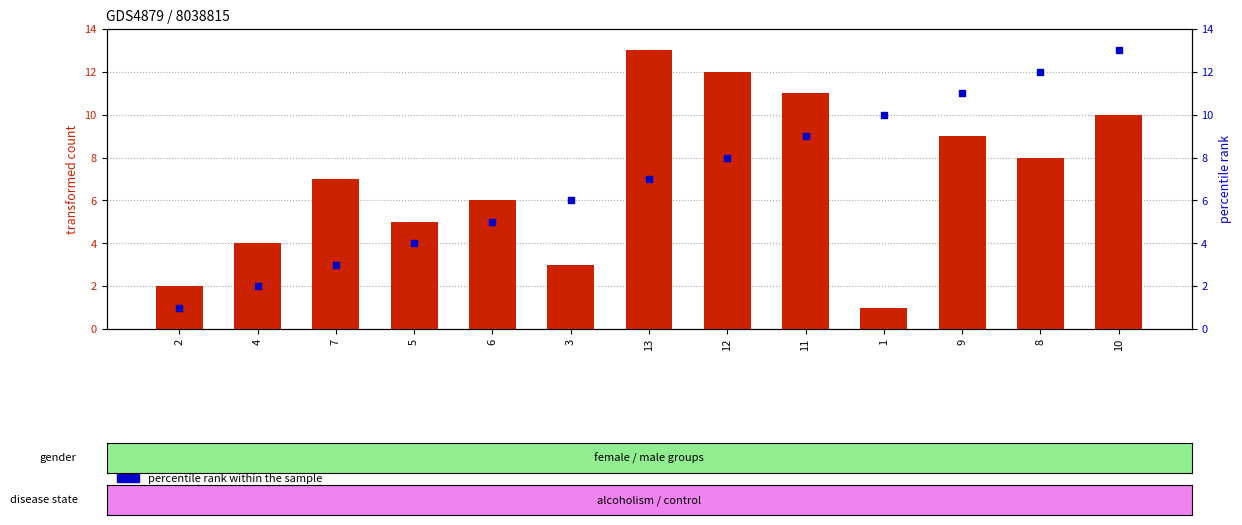

Which series has the widest spread of Y values?

transformed count